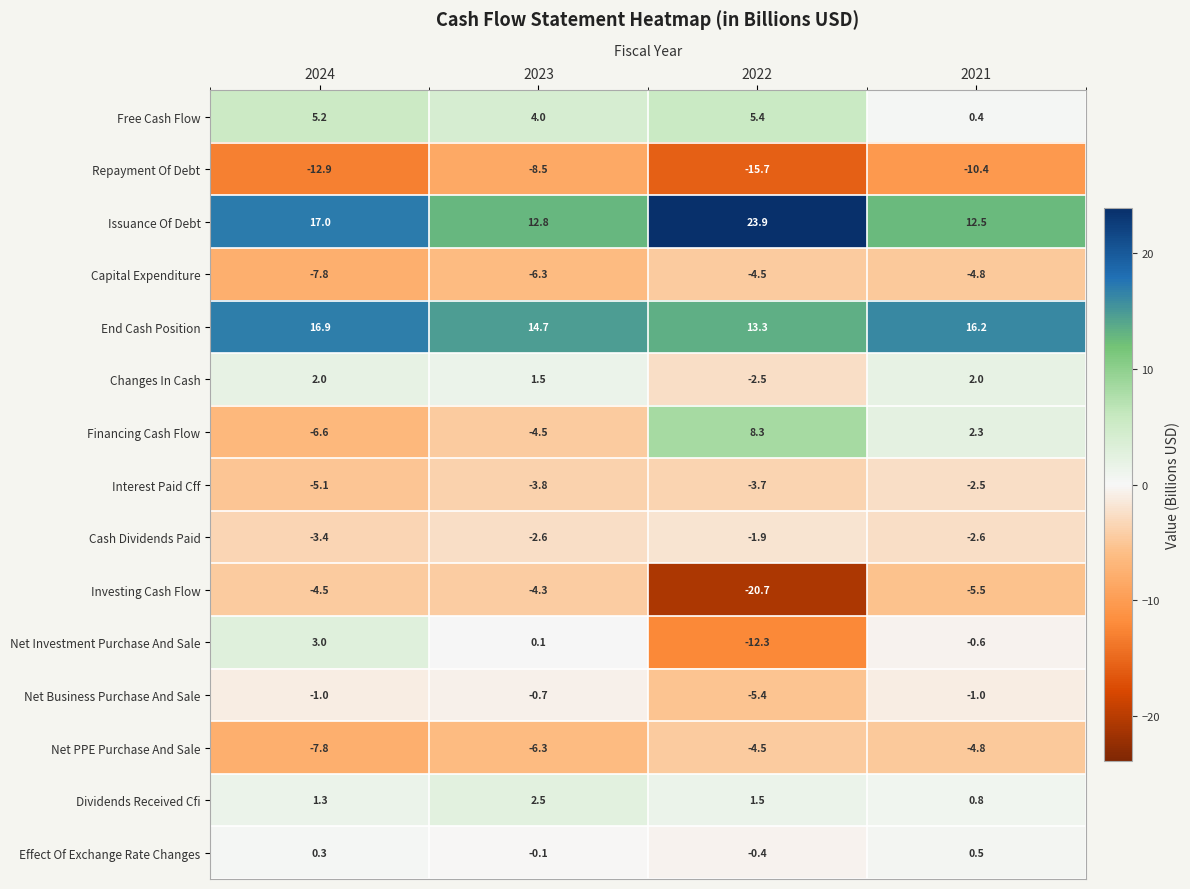

What is the sum of all Changes In Cash values?

3.0